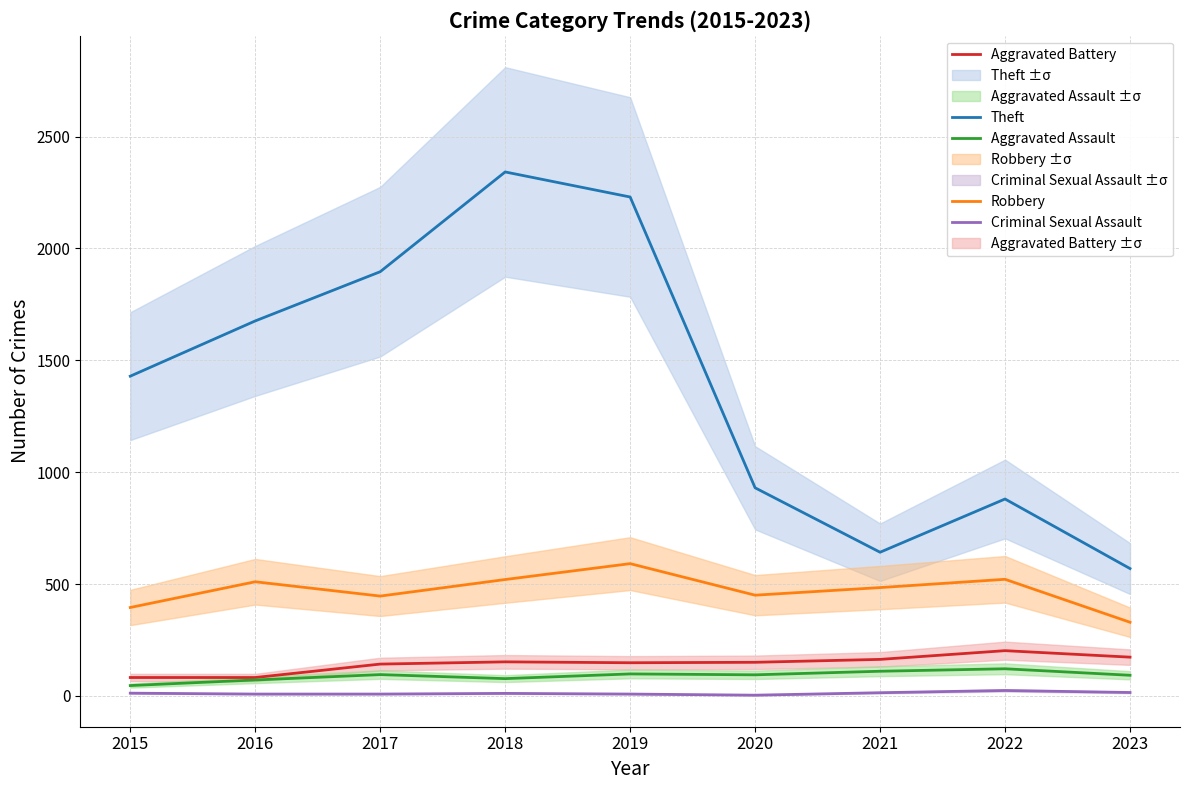

At which category does the chart reach its minimum across all series?

2020